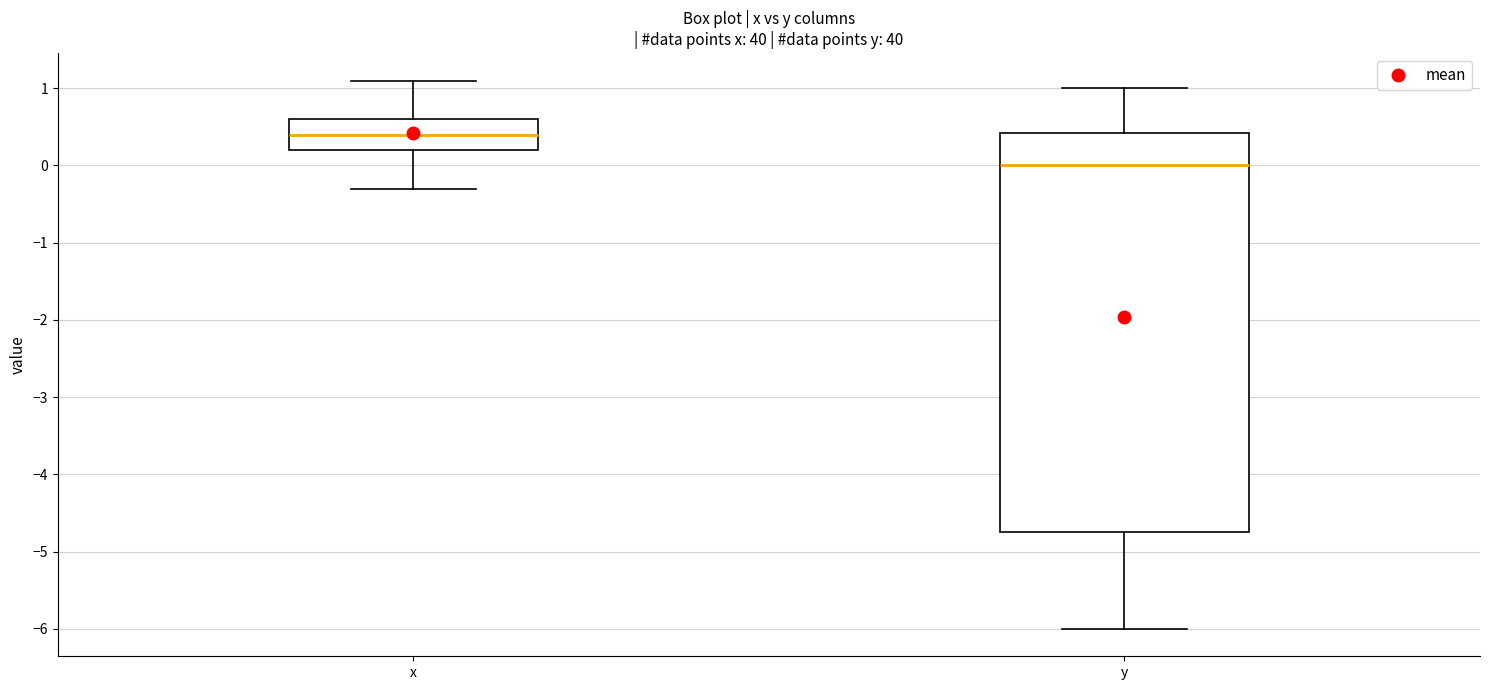

Which box is the tallest, from its lower edge to its upper edge?

y